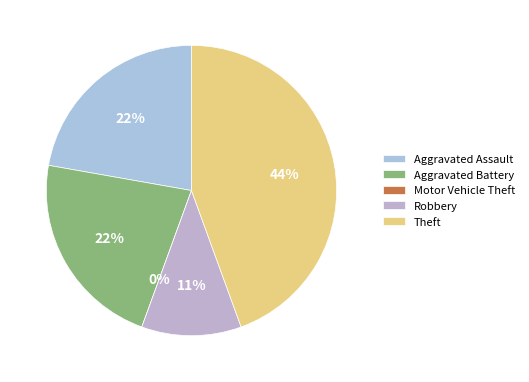

Is Robbery the majority of the pie?

No